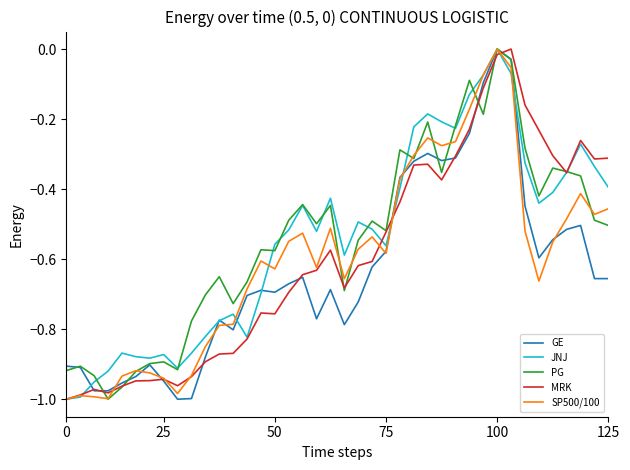

In SP500/100, how many points are lower than both neighbors (excluding endpoints)?

9